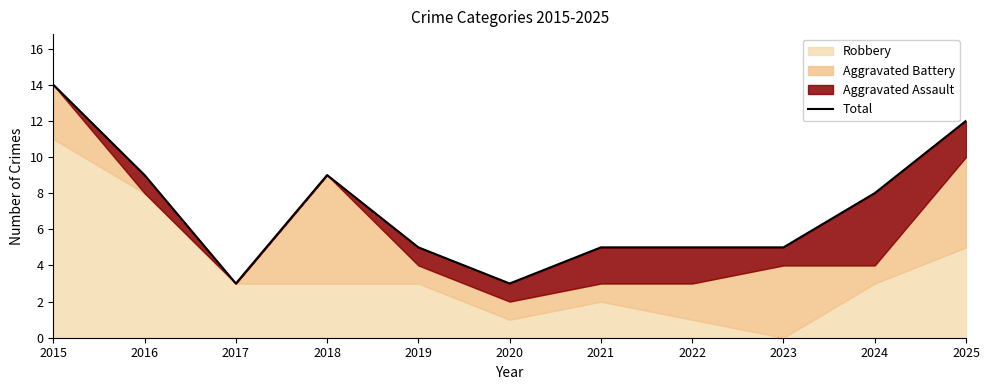

Between 2021 and 2025, which is larger?

2025